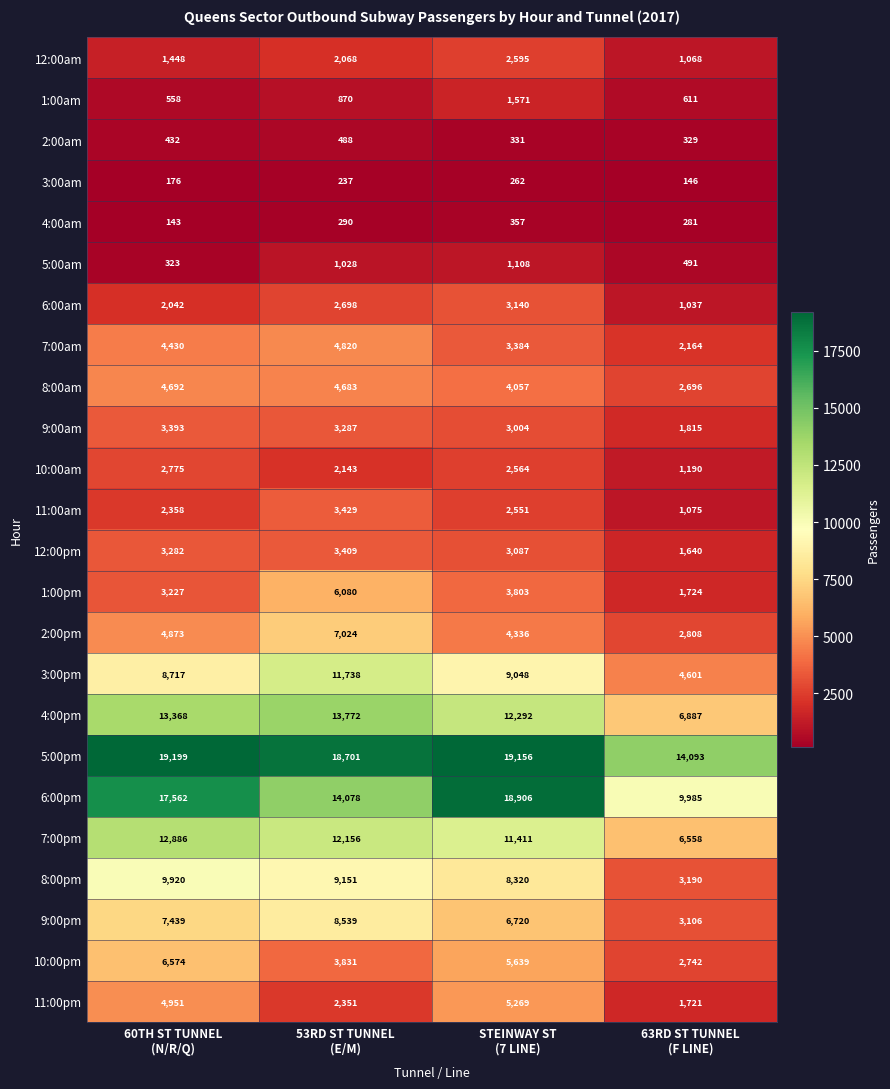

What is the difference between the maximum and minimum values in the 5:00pm series?

5106